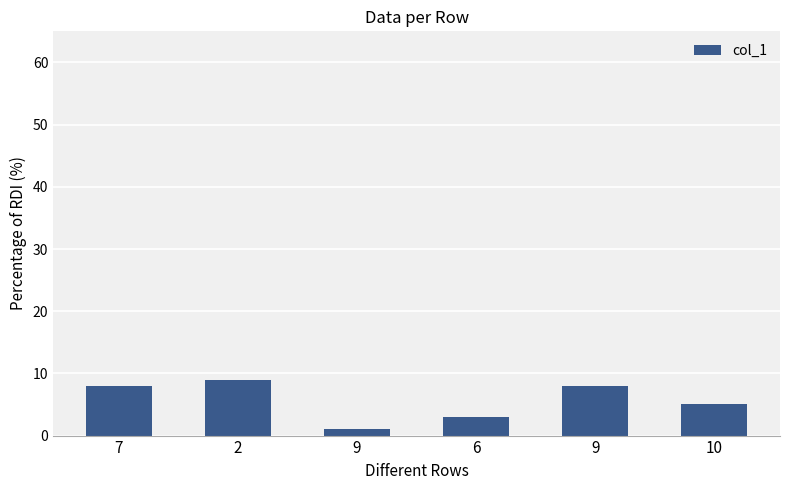

What is the maximum value shown in the chart?

9